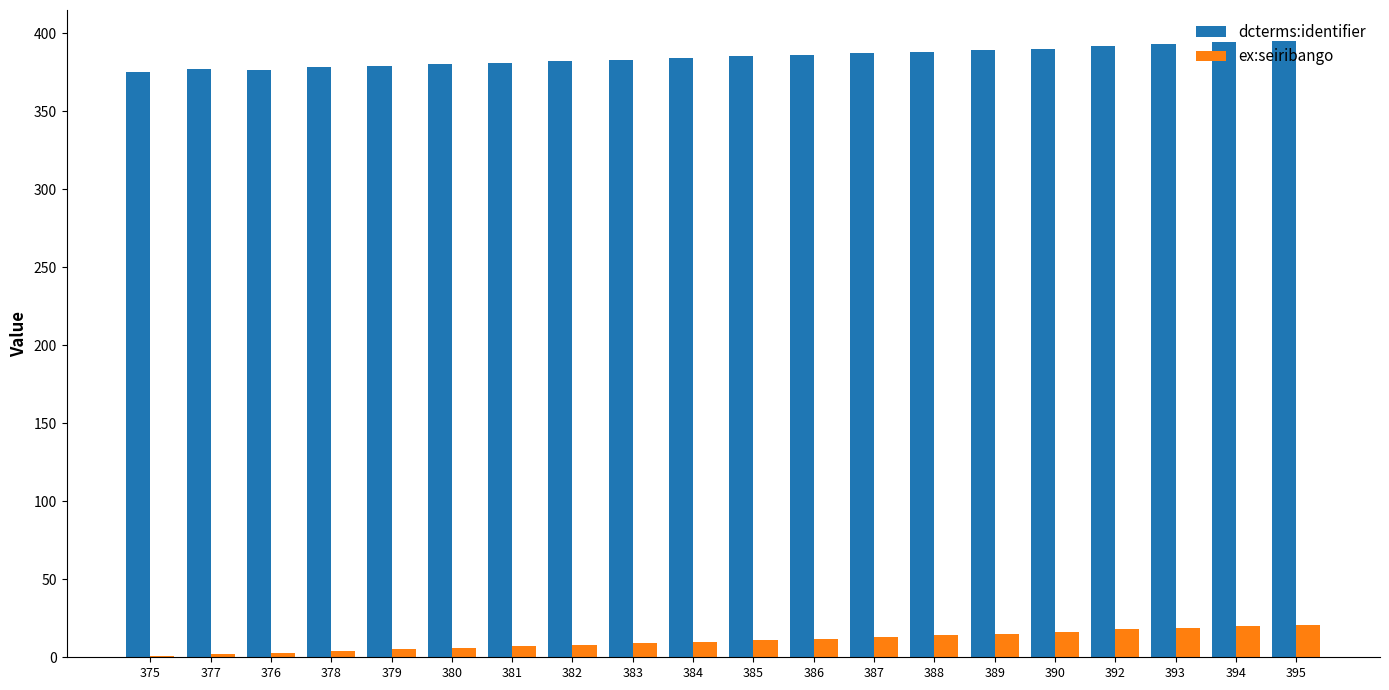

What is the sum of all dcterms:identifier values?

7694